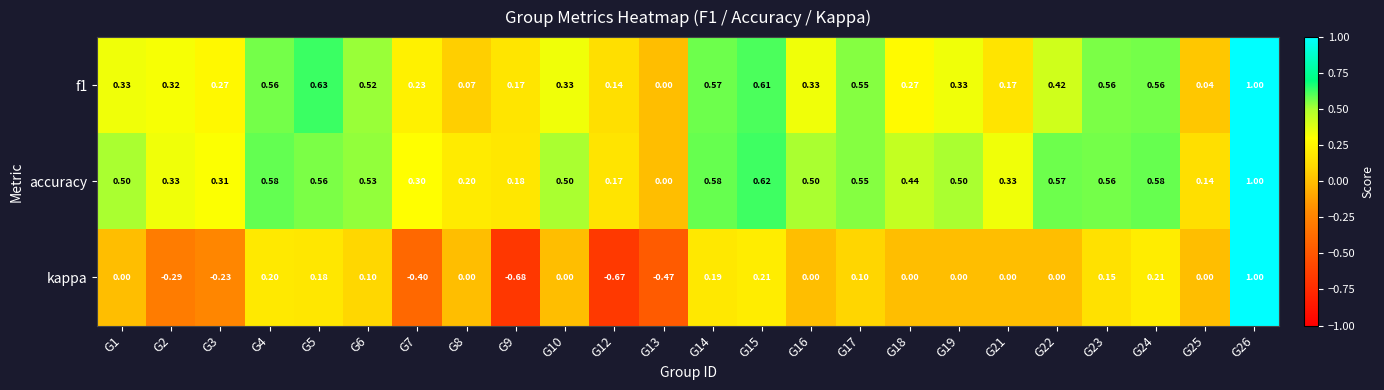

Which series has the largest total across all categories?

accuracy